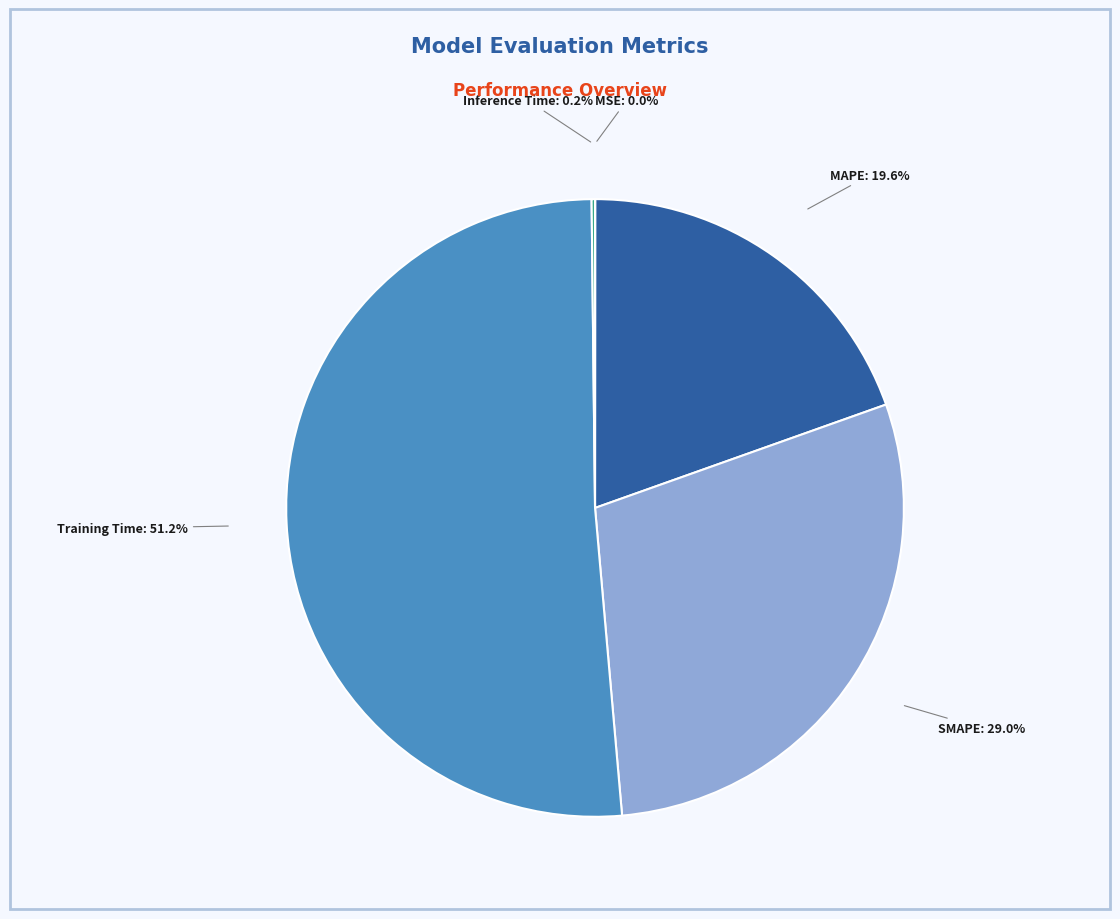

What is the largest slice in the pie chart?

Training Time